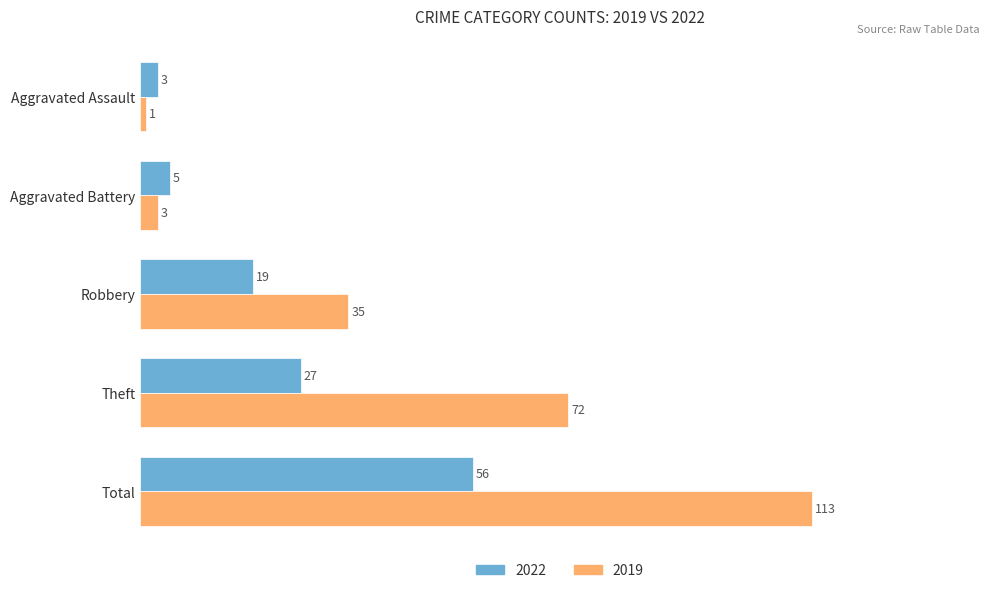

The 2022 series shows 5 at Aggravated Battery. True or false?

True